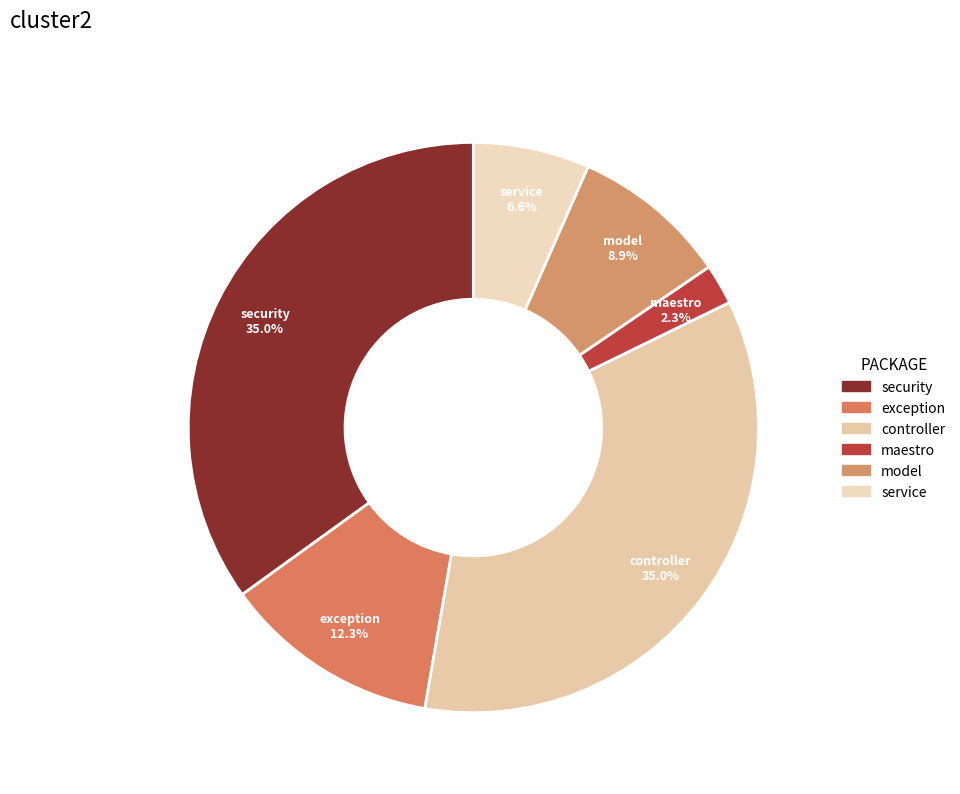

Do exception and controller together represent more than half of the pie?

No